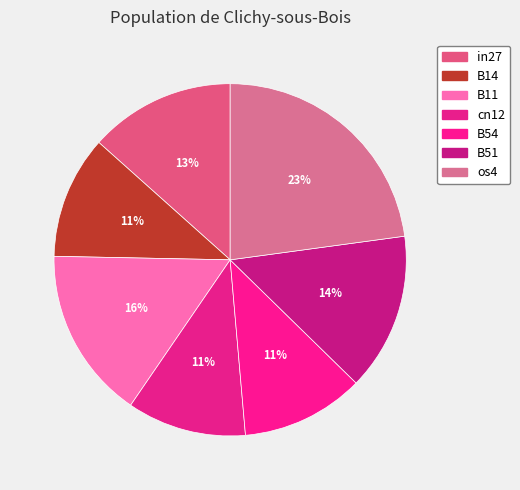

How many segments does this pie chart have?

7